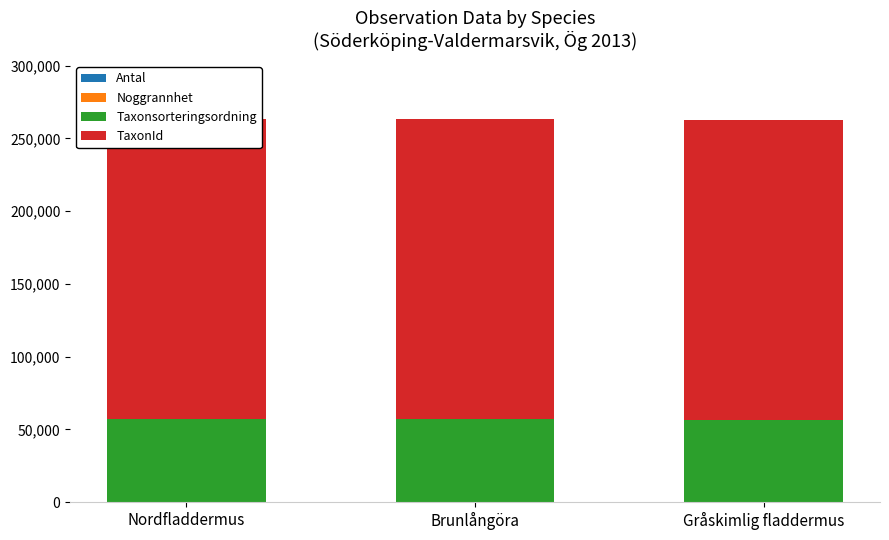

What are all the series names shown in the legend?

Antal, Noggrannhet, Taxonsorteringsordning, TaxonId